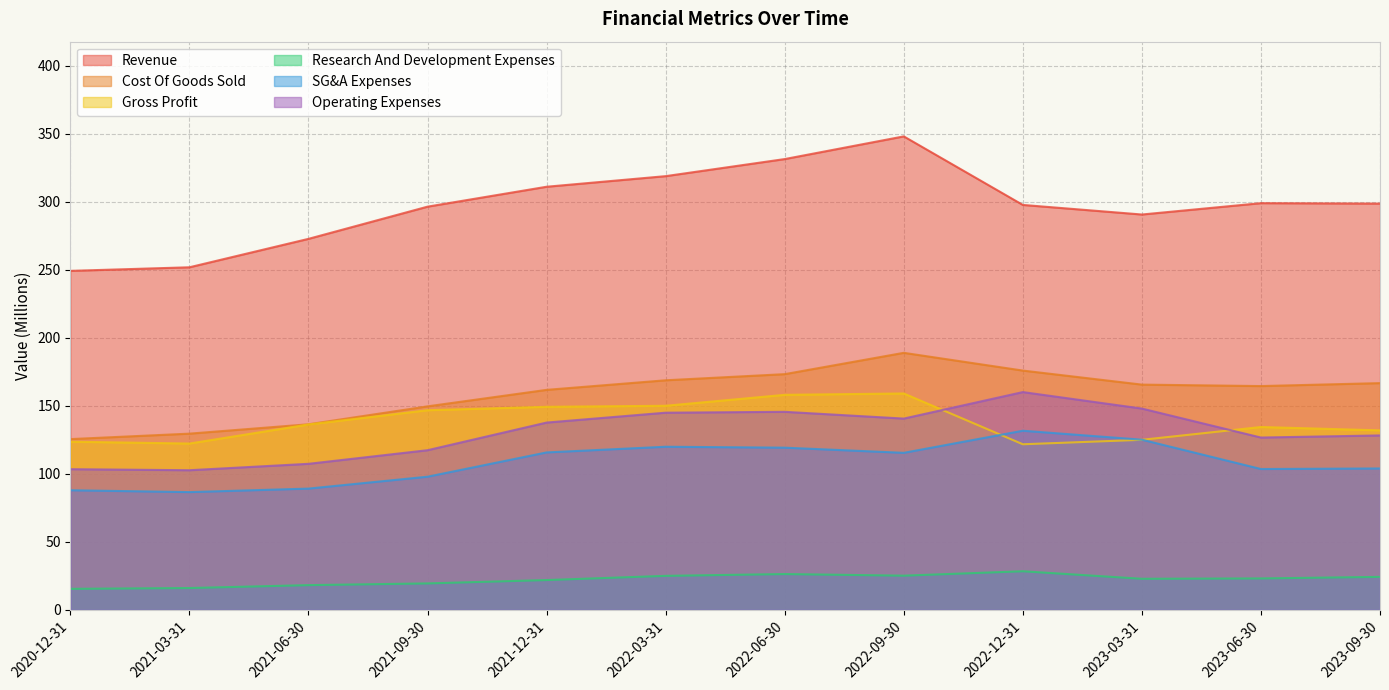

What is the minimum value for Cost Of Goods Sold?

125.5